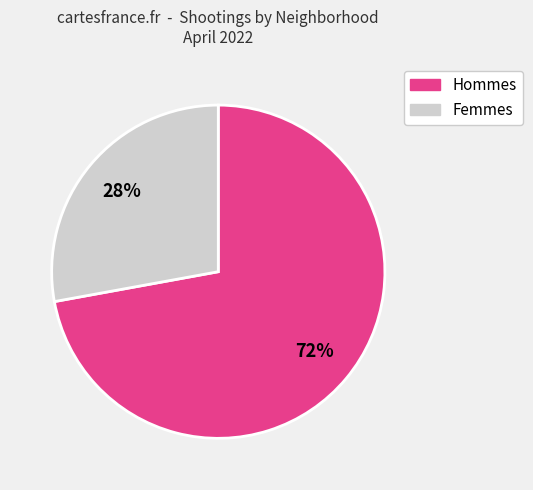

What is the ratio of the value at Hommes to the value at Femmes?

2.6